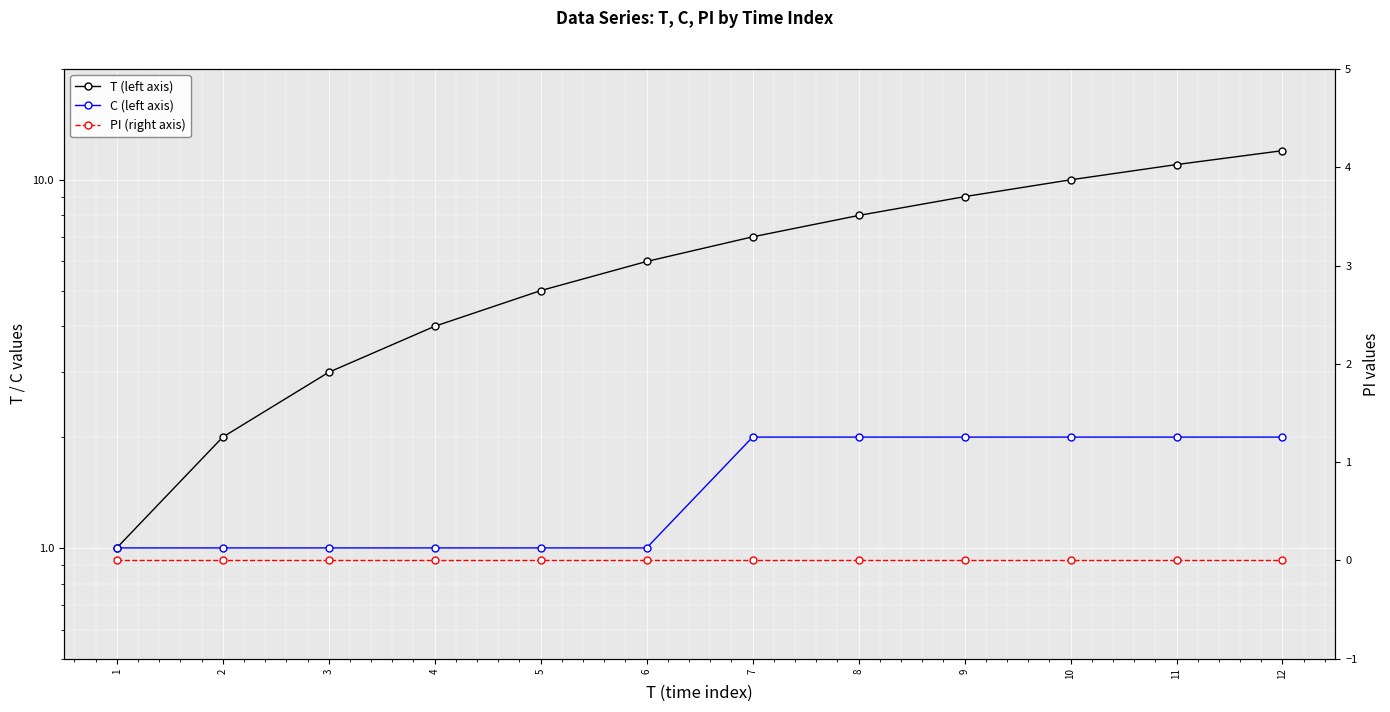

Between 5 and 8, which series saw the biggest shift?

T (left axis)